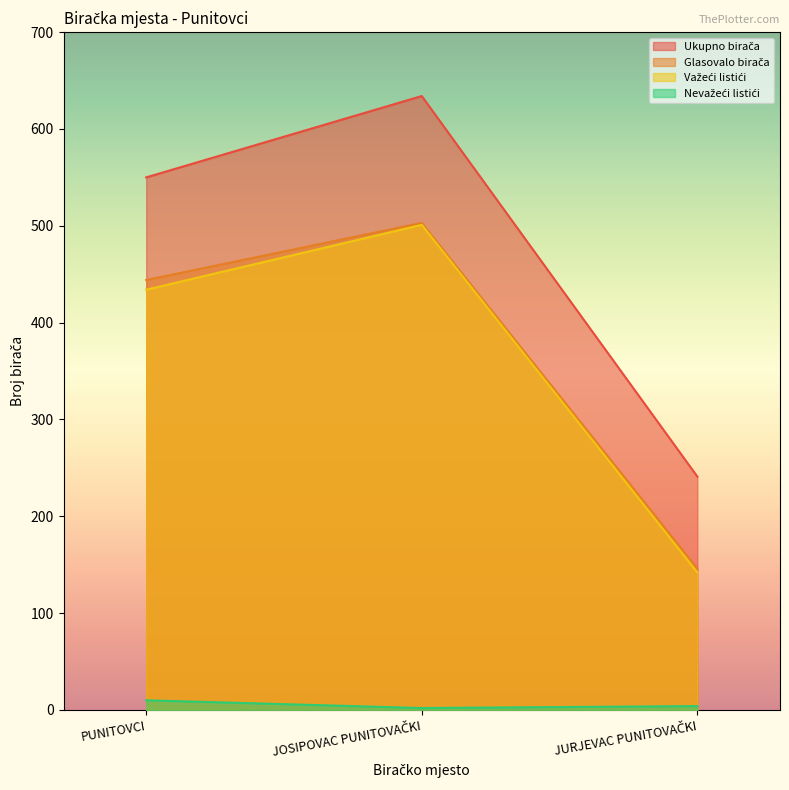

What is the approximate value of Nevažeći listići at JURJEVAC PUNITOVAČKI?

4